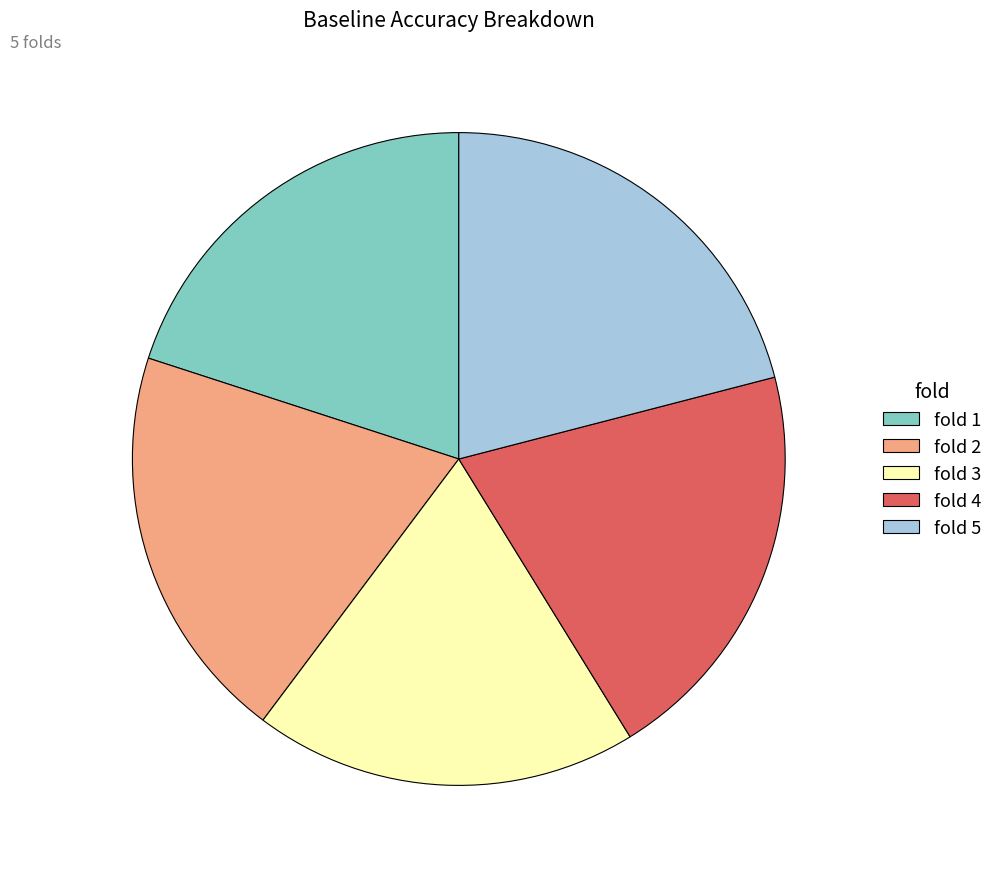

The fold 2 slice represents 29% of the pie. True or false?

False